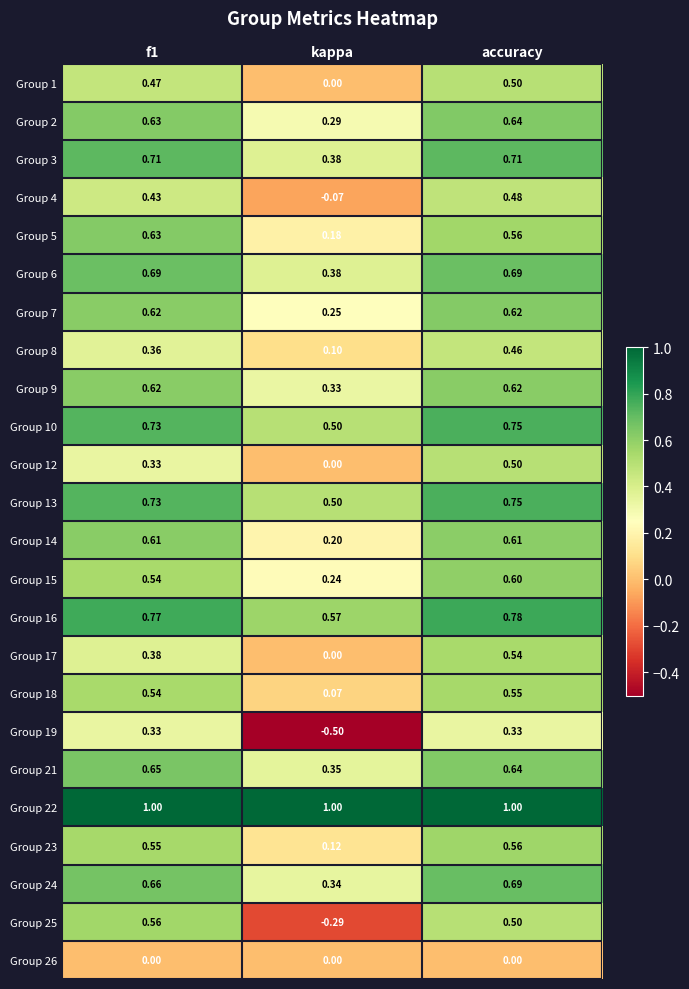

How many distinct data groups are displayed?

24